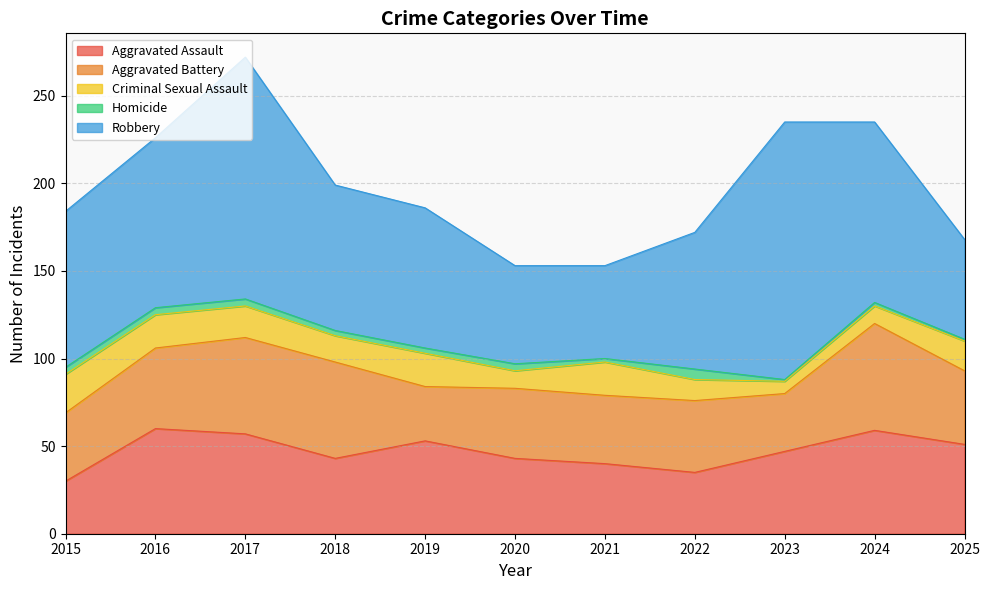

Reading left to right, extract all data points from this chart.

Aggravated Assault: 2015=30	2016=60	2017=57	2018=43	2019=53	2020=43	2021=40	2022=35	2023=47	2024=59	2025=51
Aggravated Battery: 2015=39	2016=46	2017=55	2018=55	2019=31	2020=40	2021=39	2022=41	2023=33	2024=61	2025=42
Criminal Sexual Assault: 2015=22	2016=19	2017=18	2018=15	2019=19	2020=10	2021=19	2022=12	2023=7	2024=10	2025=17
Homicide: 2015=4	2016=4	2017=4	2018=3	2019=3	2020=4	2021=2	2022=6	2023=1	2024=2	2025=1
Robbery: 2015=89	2016=97	2017=138	2018=83	2019=80	2020=56	2021=53	2022=78	2023=147	2024=103	2025=57